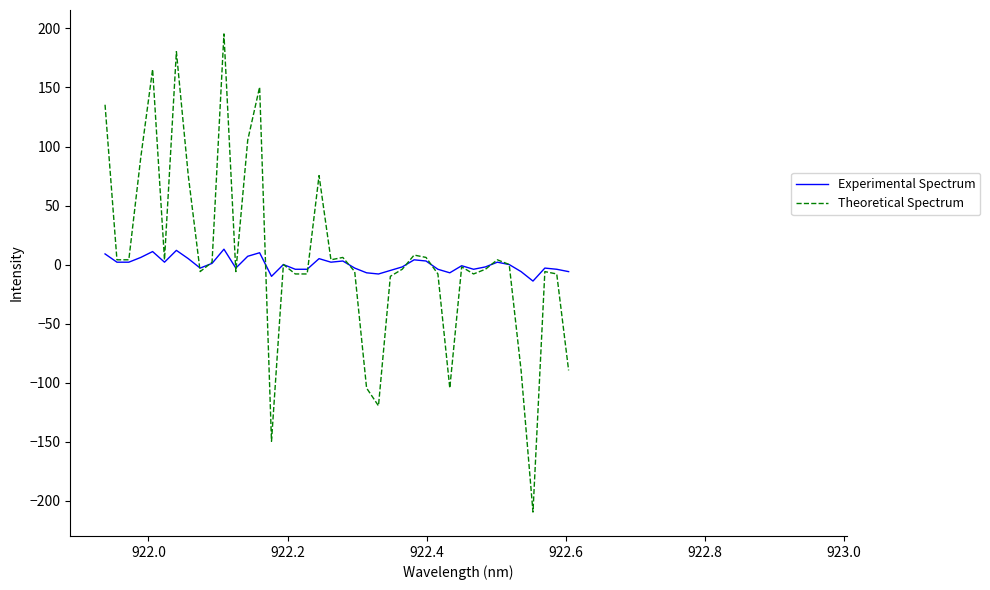

What is the smallest value displayed?

-209.6